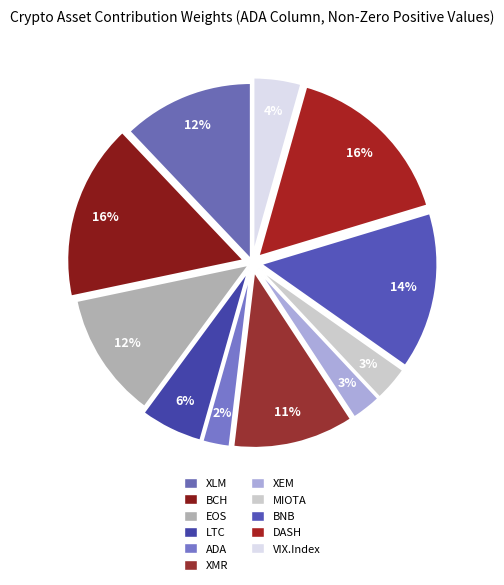

How many slices are in this pie chart?

11